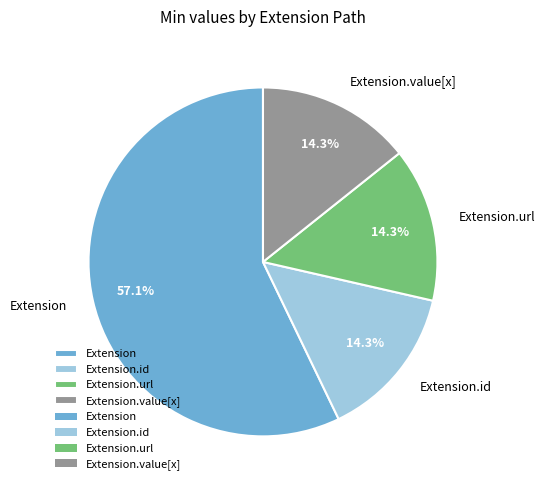

Is it true that Extension.url is 99% of the pie?

False